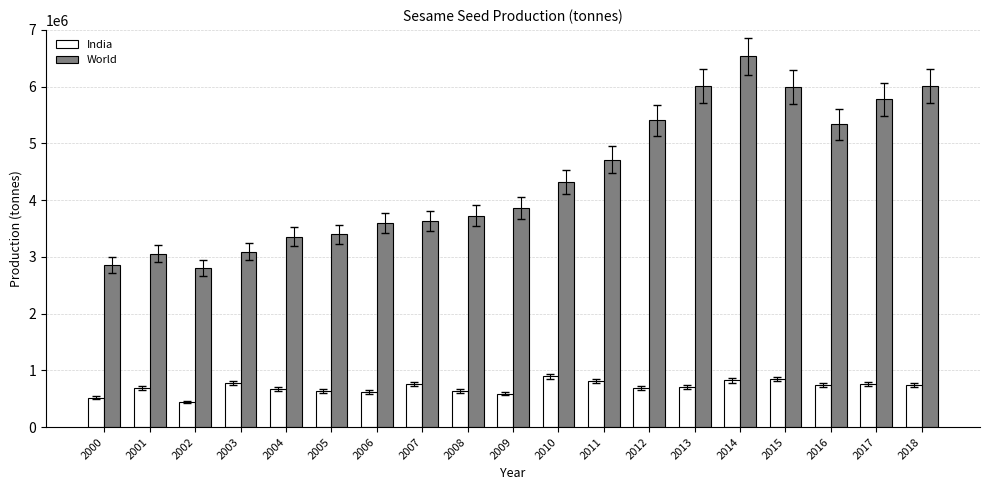

List the series in order of their overall mean, highest first.

World, India